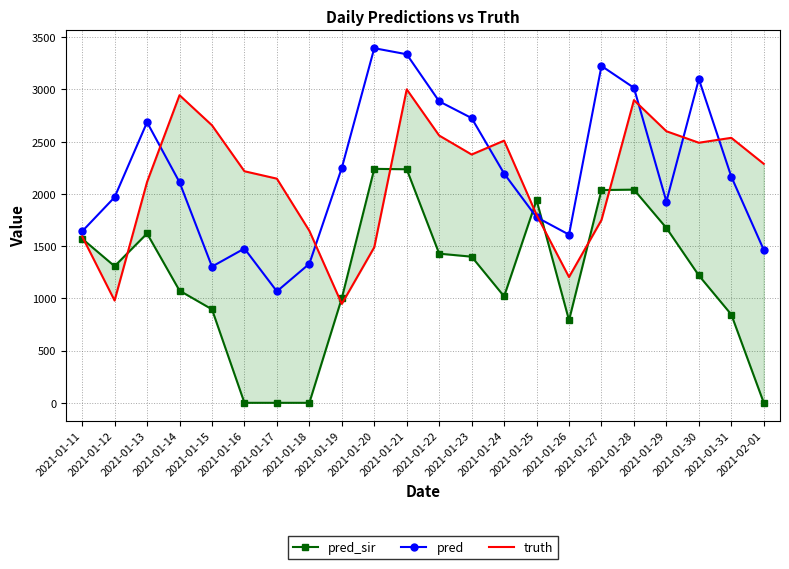

Reading left to right, what are all the values shown in this chart?

pred_sir: 2021-01-11=1571.1	2021-01-12=1308.0	2021-01-13=1621.0	2021-01-14=1074.0	2021-01-15=895.0	2021-01-16=0.0	2021-01-17=0.0	2021-01-18=0.0	2021-01-19=1002.0	2021-01-20=2240.0	2021-01-21=2236.0	2021-01-22=1428.0	2021-01-23=1399.0	2021-01-24=1019.0	2021-01-25=1941.1	2021-01-26=790.0	2021-01-27=2037.0	2021-01-28=2041.0	2021-01-29=1674.0	2021-01-30=1219.0	2021-01-31=845.0	2021-02-01=0.0
pred: 2021-01-11=1641.5	2021-01-12=1968.0	2021-01-13=2686.0	2021-01-14=2112.0	2021-01-15=1304.0	2021-01-16=1477.0	2021-01-17=1067.0	2021-01-18=1331.0	2021-01-19=2249.0	2021-01-20=3395.0	2021-01-21=3337.0	2021-01-22=2886.0	2021-01-23=2726.0	2021-01-24=2195.0	2021-01-25=1776.9	2021-01-26=1610.0	2021-01-27=3225.0	2021-01-28=3016.0	2021-01-29=1927.0	2021-01-30=3099.0	2021-01-31=2165.0	2021-02-01=1464.0
truth: 2021-01-11=1593.0	2021-01-12=979.0	2021-01-13=2114.0	2021-01-14=2945.0	2021-01-15=2657.0	2021-01-16=2217.0	2021-01-17=2146.0	2021-01-18=1647.0	2021-01-19=947.0	2021-01-20=1489.0	2021-01-21=3001.0	2021-01-22=2559.0	2021-01-23=2377.0	2021-01-24=2510.0	2021-01-25=1800.0	2021-01-26=1204.0	2021-01-27=1750.0	2021-01-28=2898.0	2021-01-29=2600.0	2021-01-30=2490.0	2021-01-31=2537.0	2021-02-01=2288.0